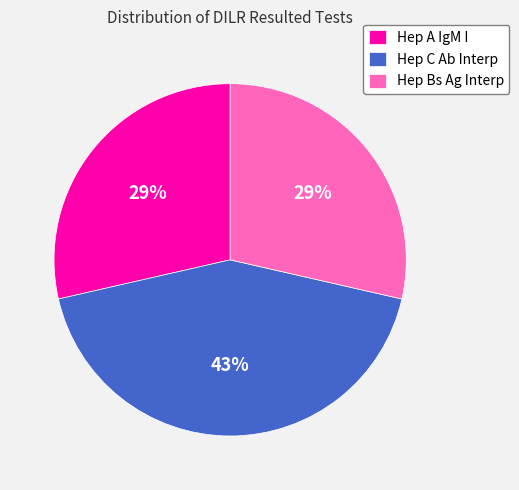

Is there a majority slice in this chart?

No